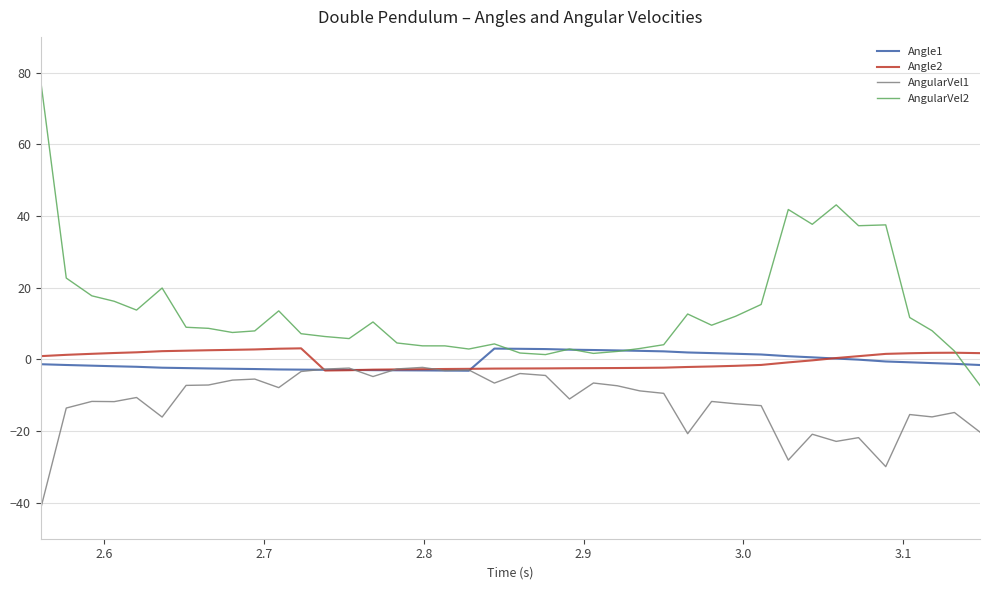

Which series has the largest total across all categories?

AngularVel2